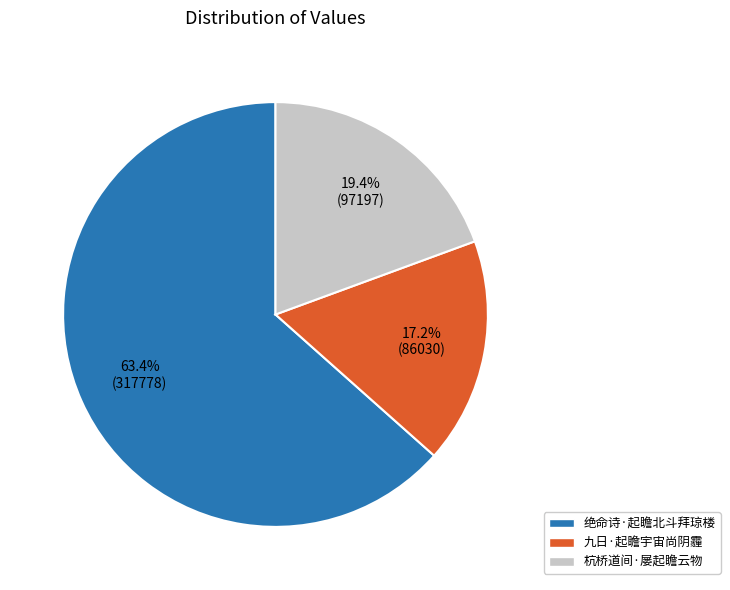

To the nearest percent, what is the average slice percentage?

33%